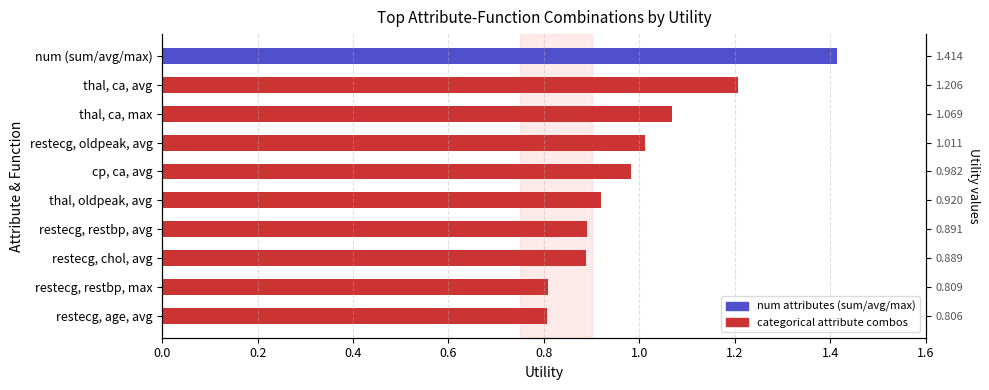

What is the sum of the values at thal, oldpeak, avg and restecg, age, avg?

1.7